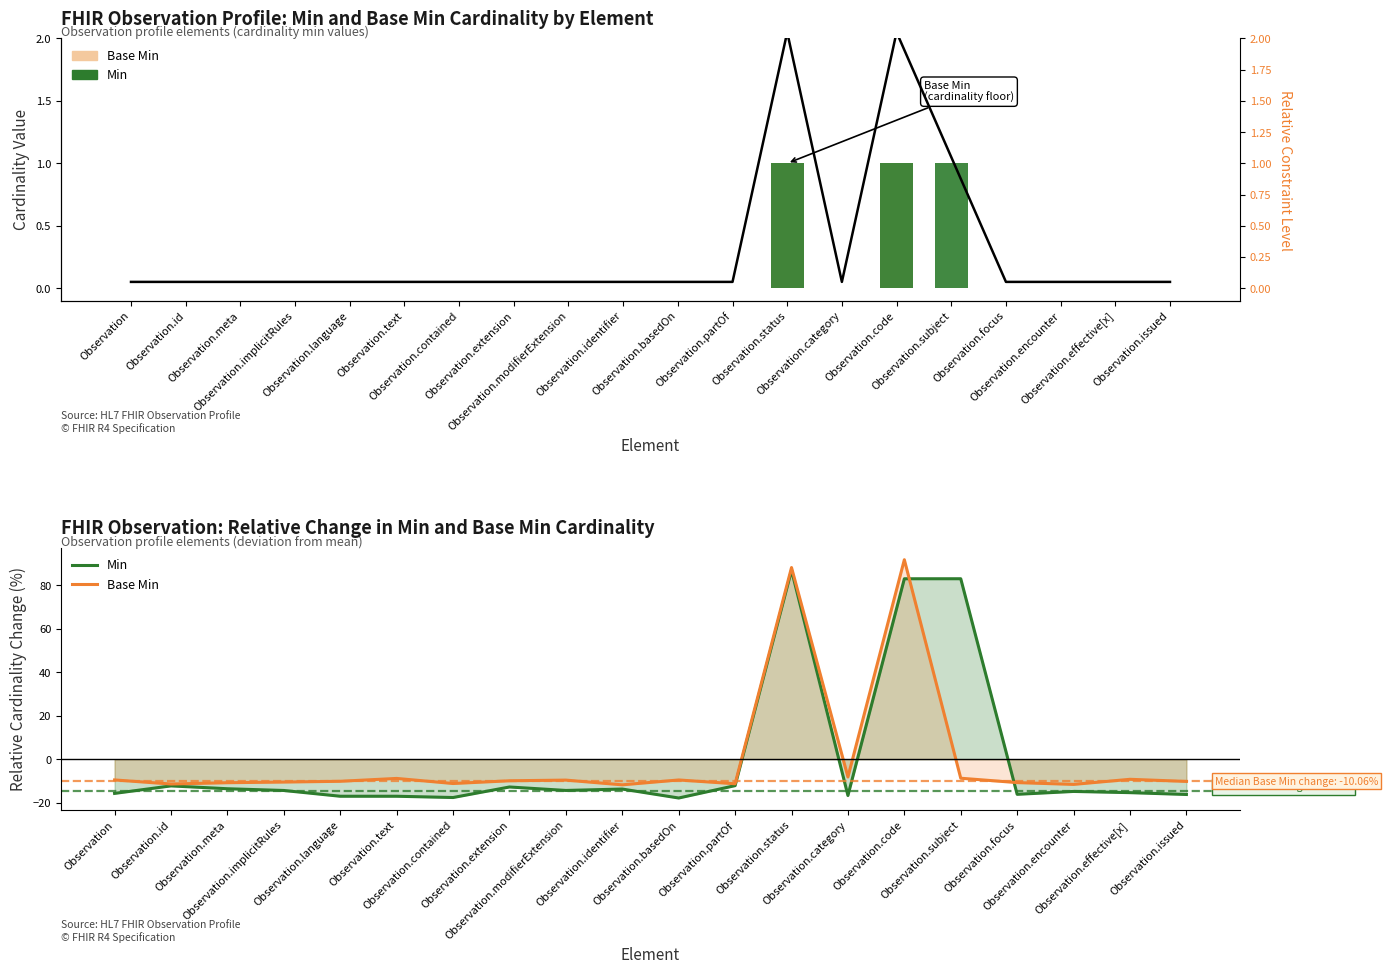

Which has a higher value, Observation.effective[x] or Observation.language?

Observation.effective[x]